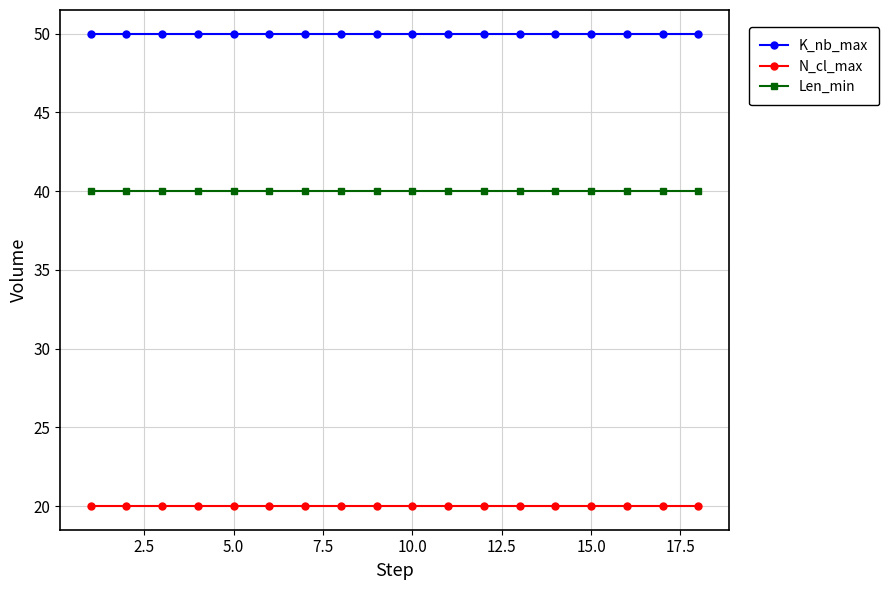

Which series has the largest total across all categories?

K_nb_max